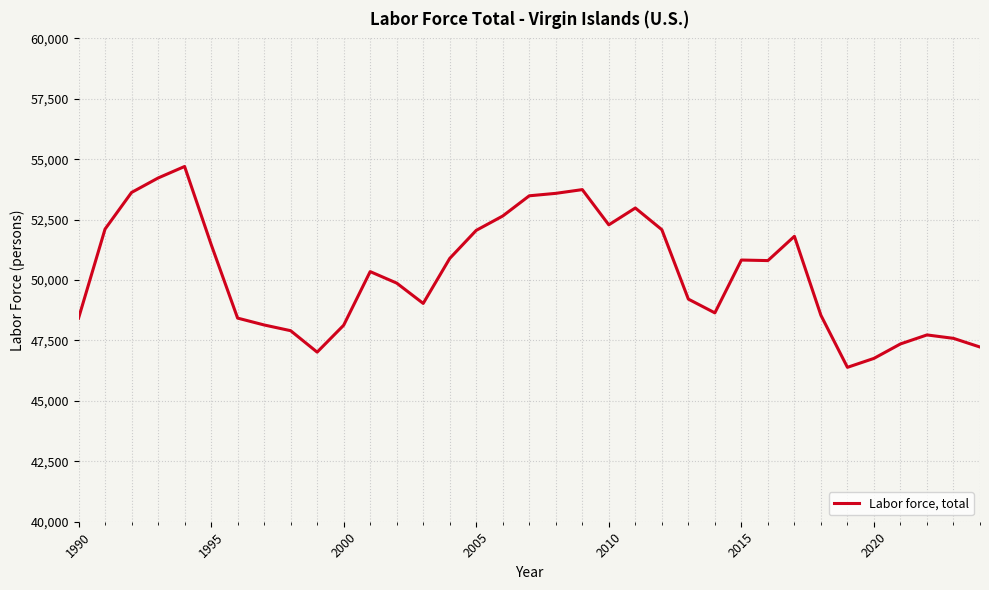

What is the greatest value displayed?

54700